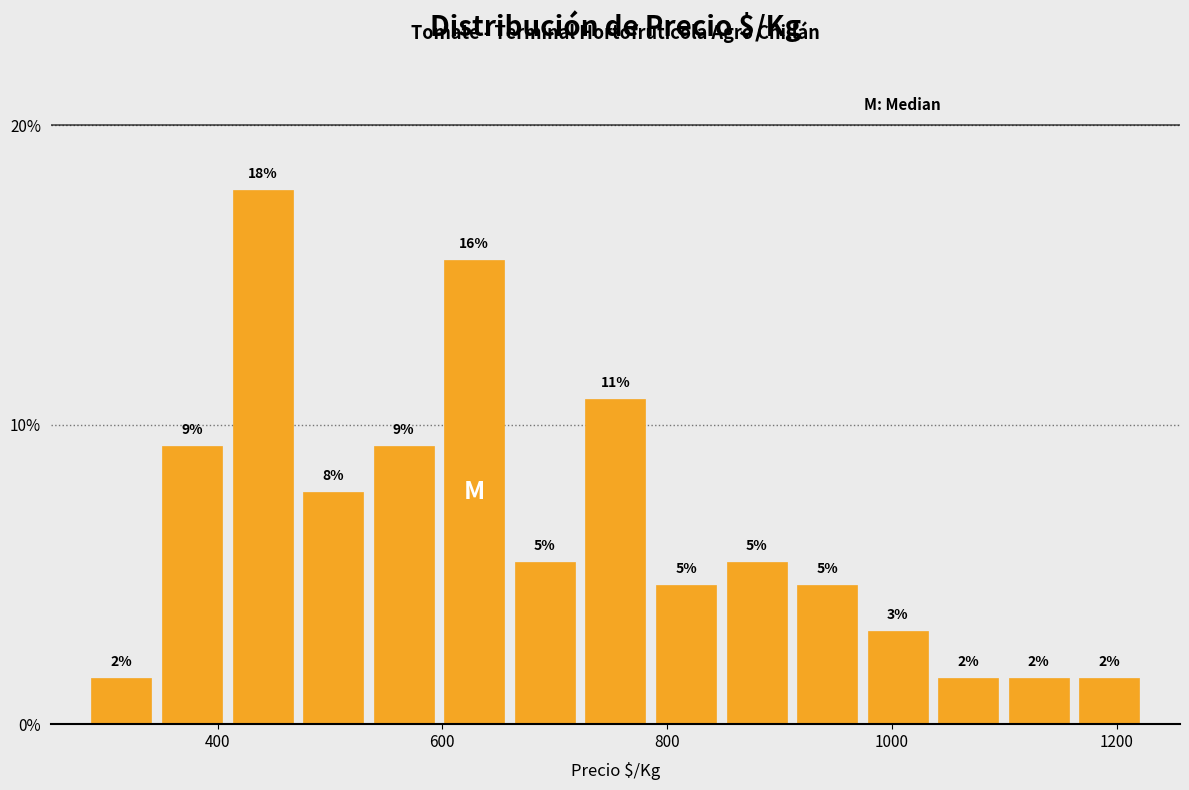

Around what value on the x-axis is the tallest bar? Give the approximate position of its centre, as read against the axis.

440